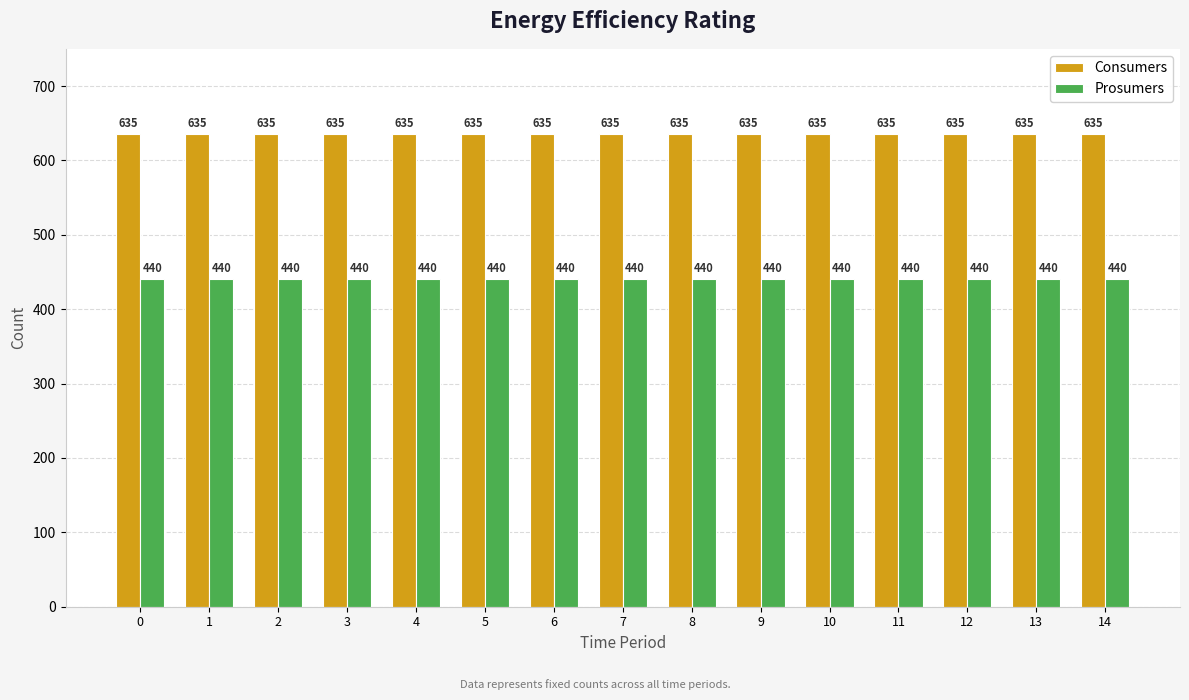

What are all the series names shown in the legend?

Consumers, Prosumers